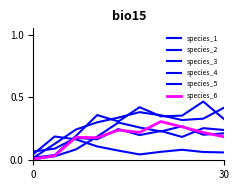

How many intersections are there between species_1 and species_6?

1